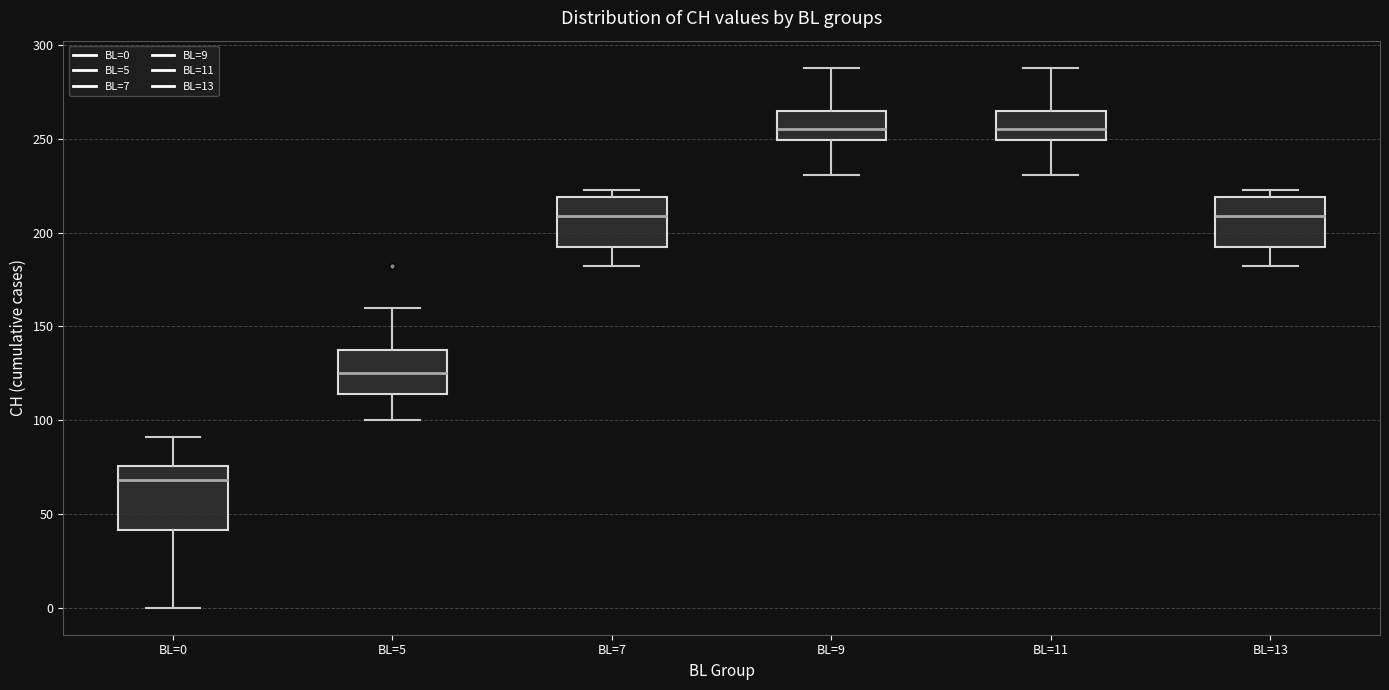

Reading left to right, read every box against the y-axis: the position of its median line, the range the box covers, and the ends of its whiskers. The values are not printed on the chart, so give them approximately, as read against the axis.

BL=0: median 70, box 40 to 75, whiskers 0 to 90
BL=5: median 125, box 115 to 135, whiskers 100 to 160
BL=7: median 210, box 190 to 220, whiskers 180 to 225
BL=9: median 255, box 250 to 265, whiskers 230 to 290
BL=11: median 255, box 250 to 265, whiskers 230 to 290
BL=13: median 210, box 190 to 220, whiskers 180 to 225